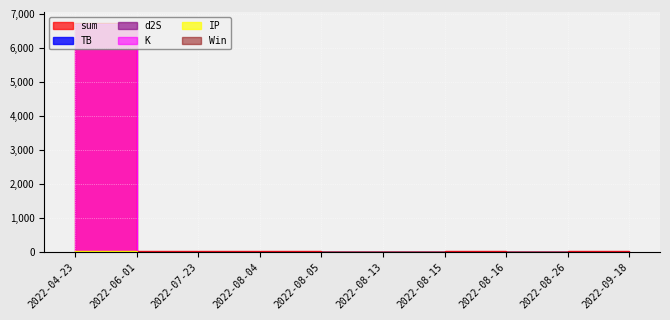

Is the value of IP at 2022-09-18 greater than the value of sum at 2022-08-15?

No